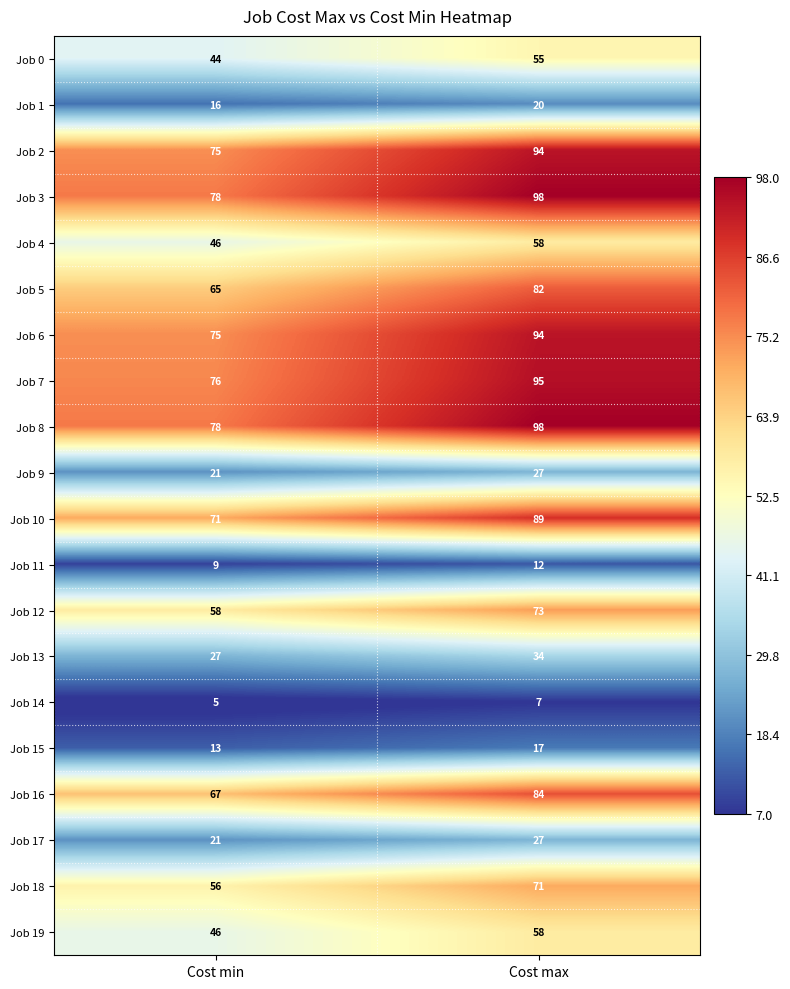

At which label does Job 3 reach its peak?

Cost max